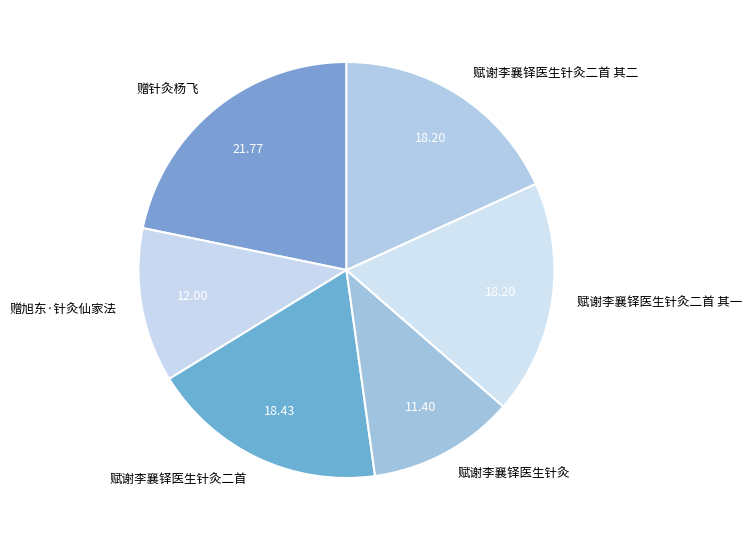

Is there any slice that represents more than half of the pie?

No